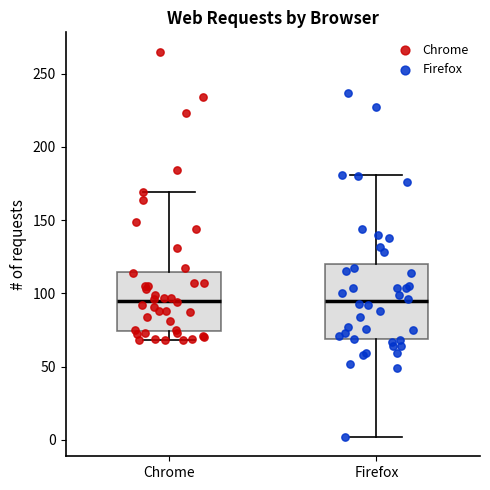

Reading left to right, read every box against the y-axis: the position of its median line, the range the box covers, and the ends of its whiskers. The values are not printed on the chart, so give them approximately, as read against the axis.

Chrome: median 95, box 75 to 115, whiskers 70 to 170
Firefox: median 95, box 70 to 120, whiskers 0 to 180